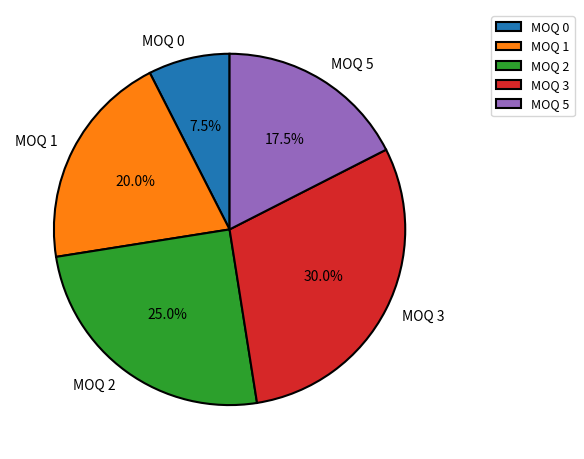

Does MOQ 2 represent more than half of the total?

No